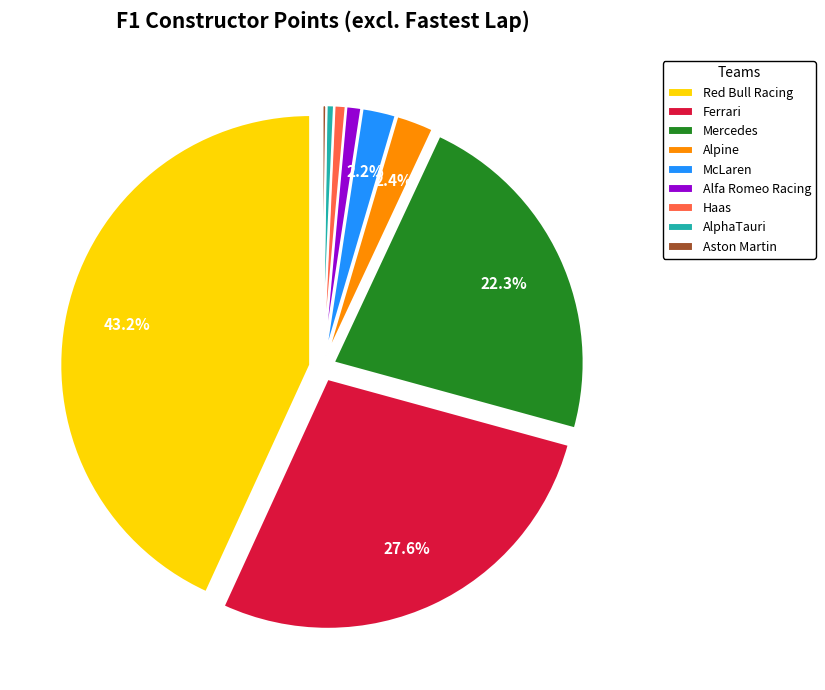

To the nearest percent, what is the difference between the AlphaTauri and Alpine slice percentages?

2%